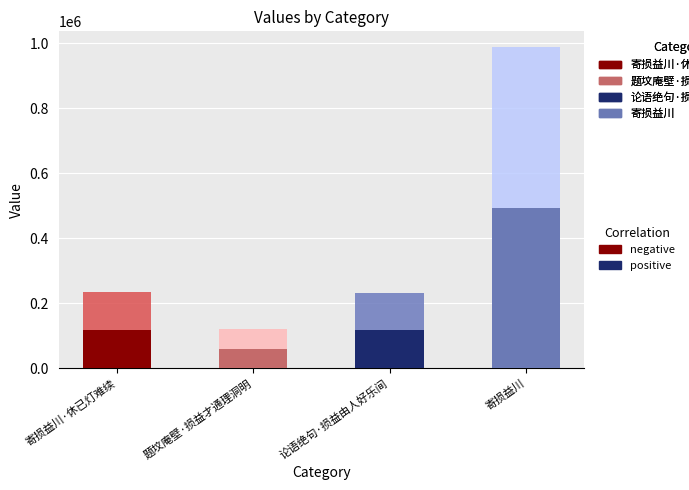

True or false: the data shows 397677 at 论语绝句·损益由人好乐间.

False